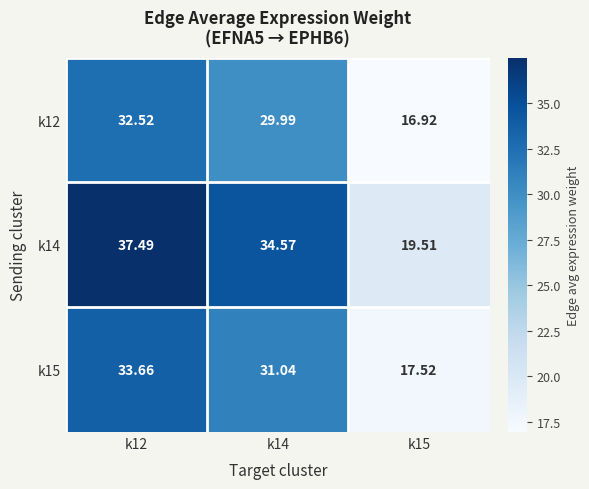

Is the value of k15 at k12 greater than the value of k12 at k12?

Yes